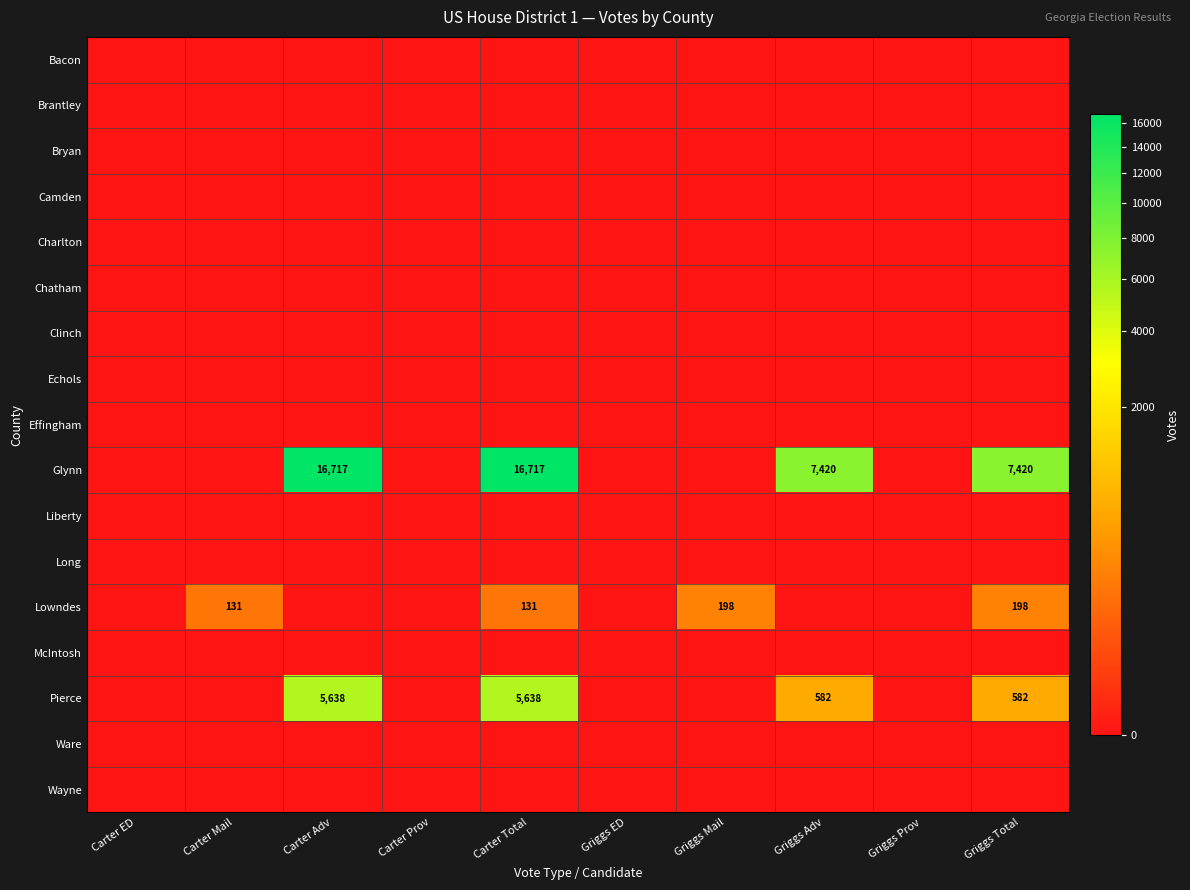

Which category has the lowest value across all series?

Carter ED